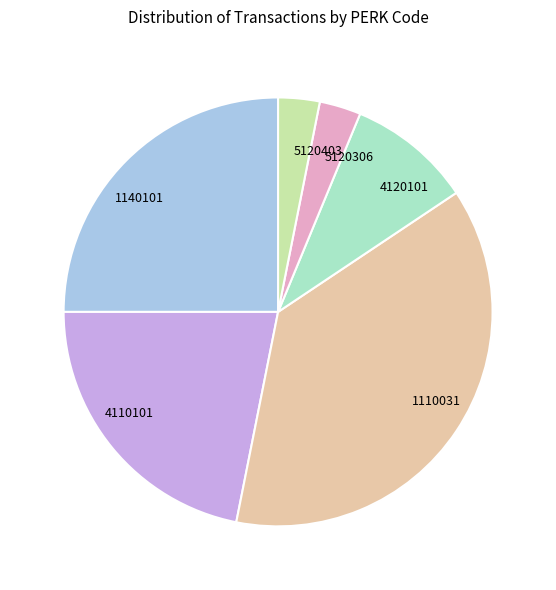

Which has a higher value, 5120306 or 1110031?

1110031